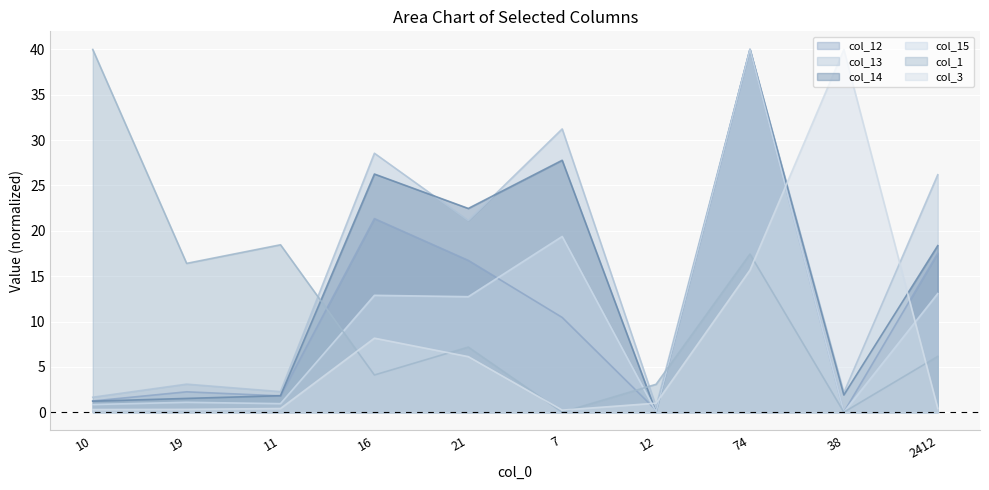

True or false: col_3 has more than 1 interior local peaks.

True